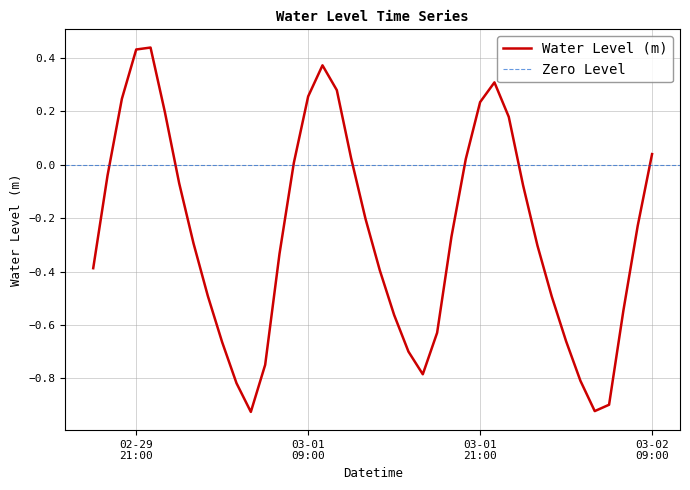

True or false: the data shows -0.9 at 2024-03-01 05:00.

True